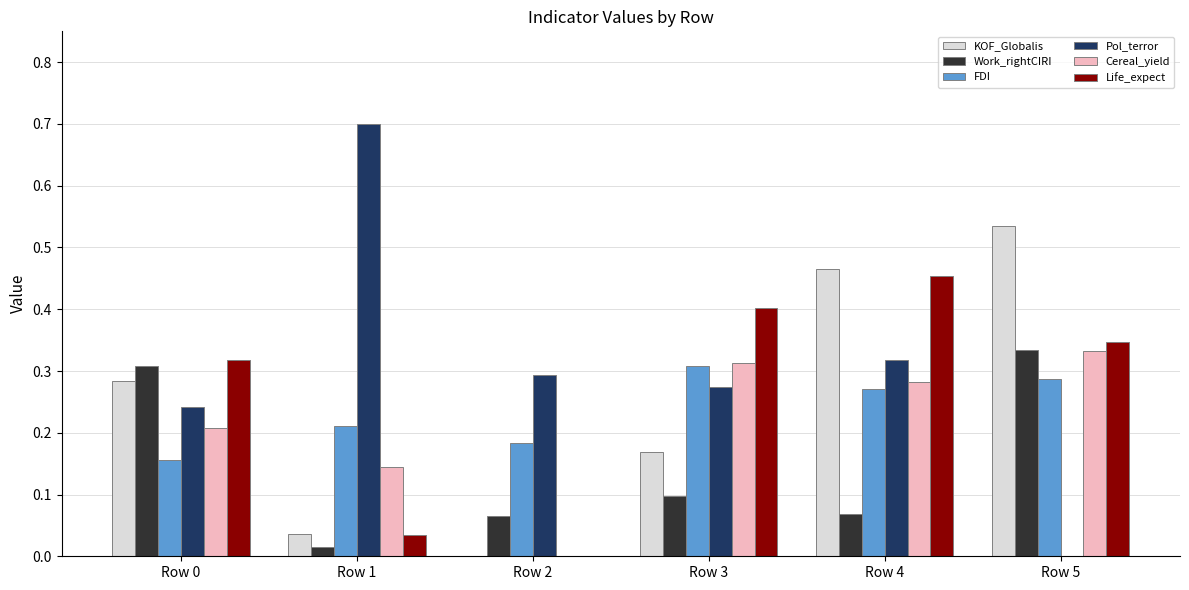

Is the value of Life_expect at Row 5 greater than the value of Work_rightCIRI at Row 4?

Yes